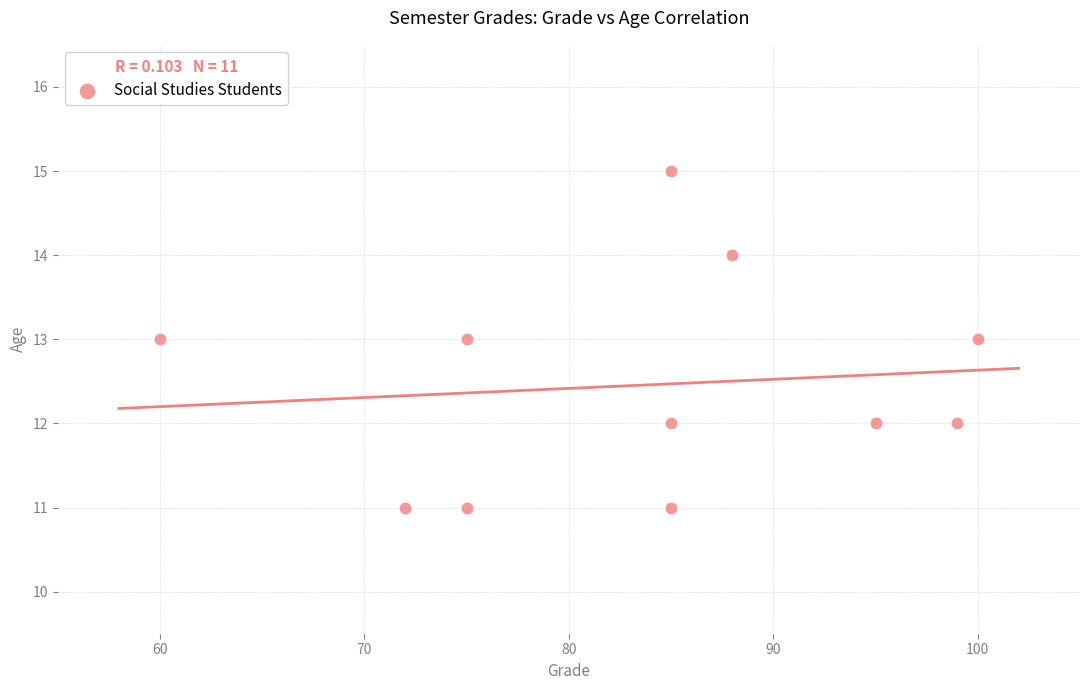

What is the average X value?

84